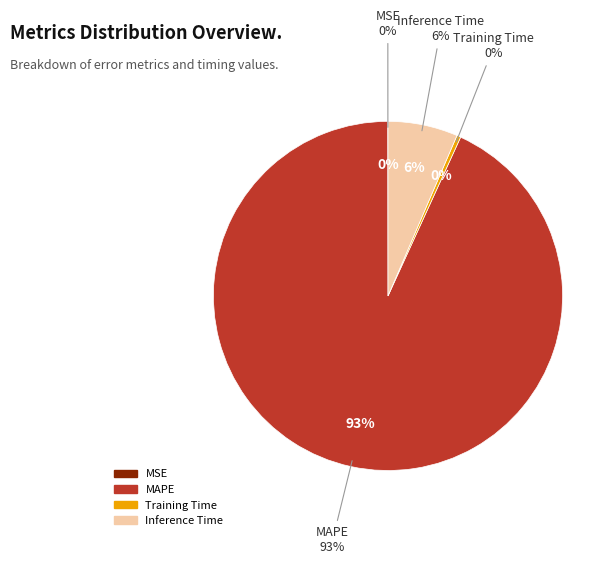

What is the majority slice?

MAPE